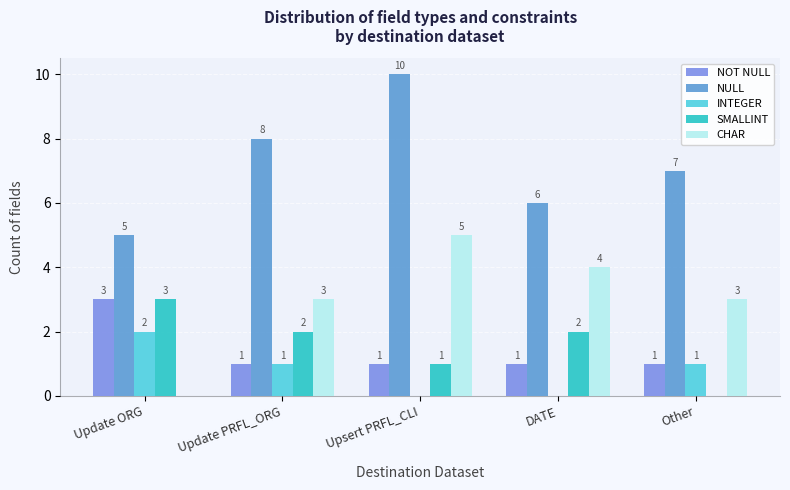

How many SMALLINT values are between 1 and 2?

3